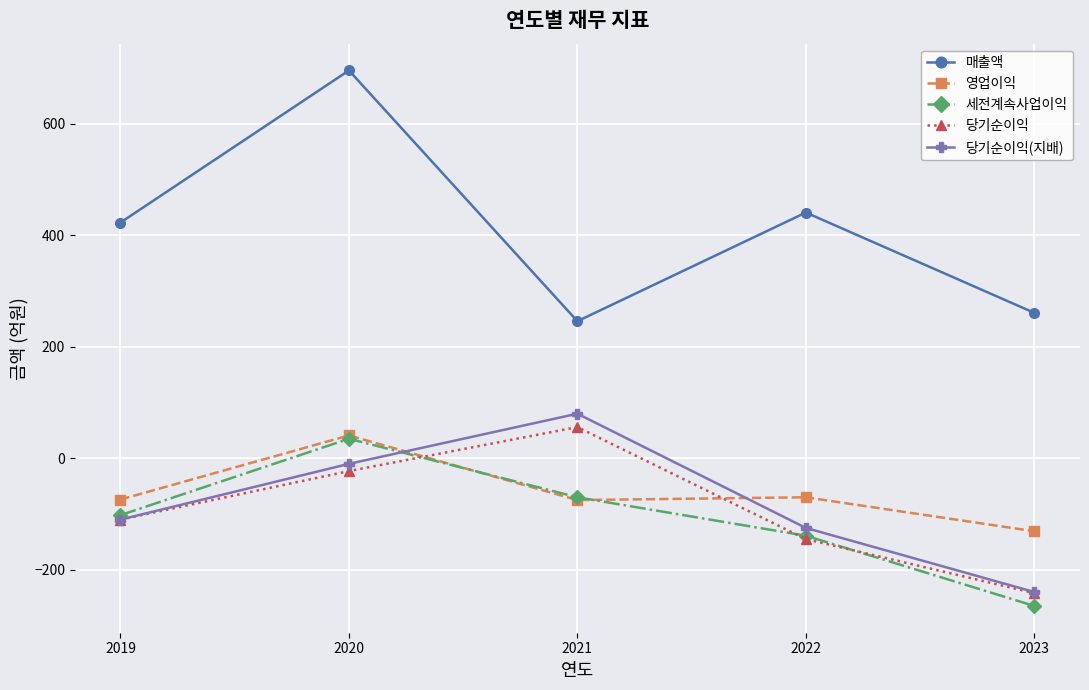

At which label is 당기순이익 closest to -93?

2019